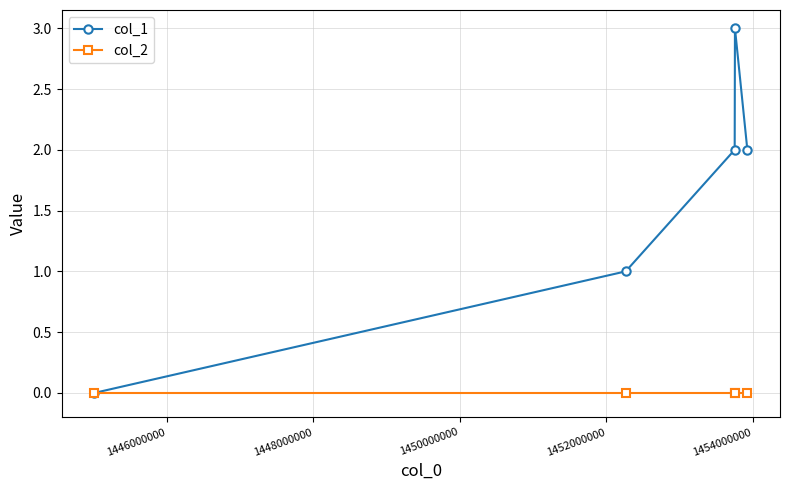

Which series has the largest total across all categories?

col_1